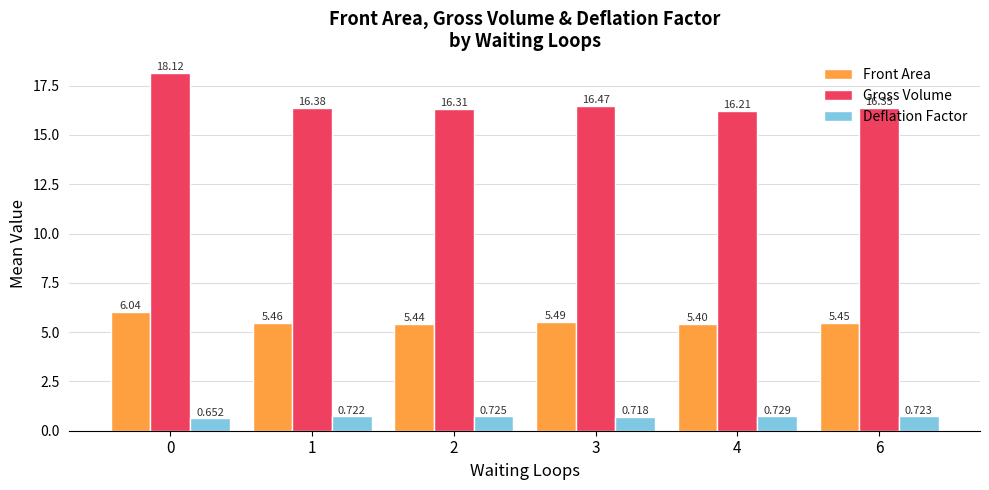

Rank the series by their average value, from lowest to highest.

Deflation Factor, Front Area, Gross Volume